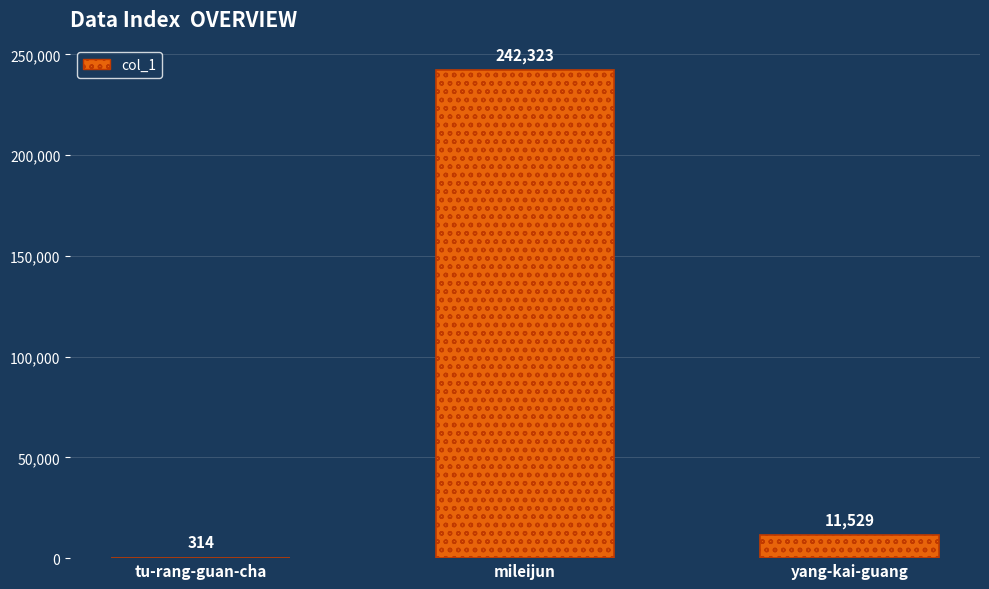

What is the sum of all values?

254166